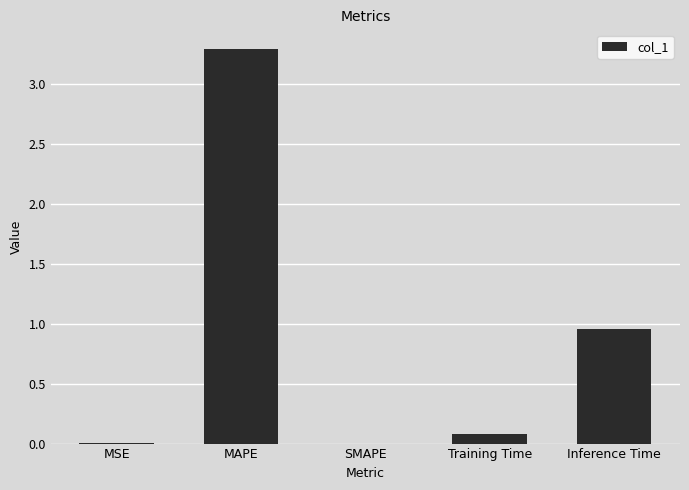

The value at MAPE is 3.3. True or false?

True